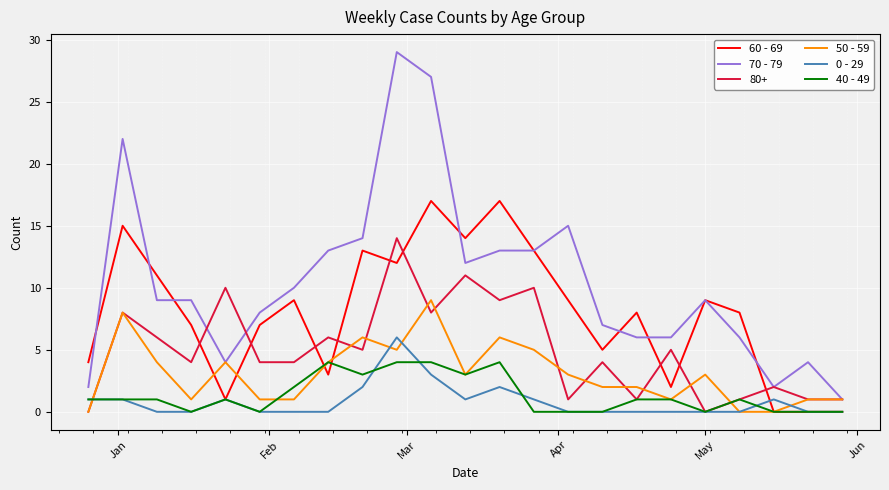

Which series has the largest range (max minus min)?

70 - 79